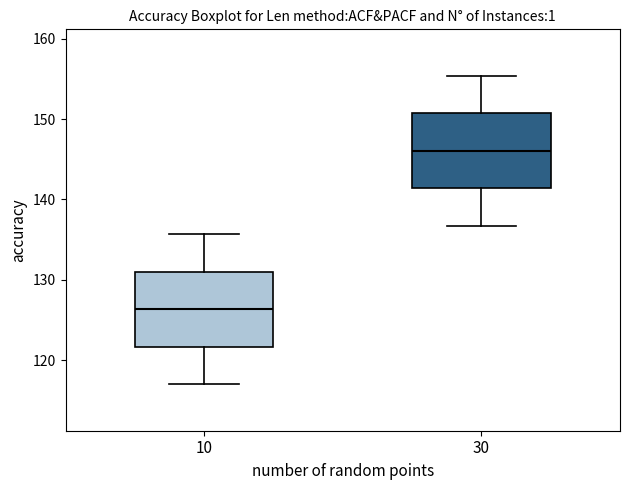

Reading left to right, read every box against the y-axis: the position of its median line, the range the box covers, and the ends of its whiskers. The values are not printed on the chart, so give them approximately, as read against the axis.

10: median 126, box 122 to 131, whiskers 117 to 136
30: median 146, box 141 to 151, whiskers 137 to 155